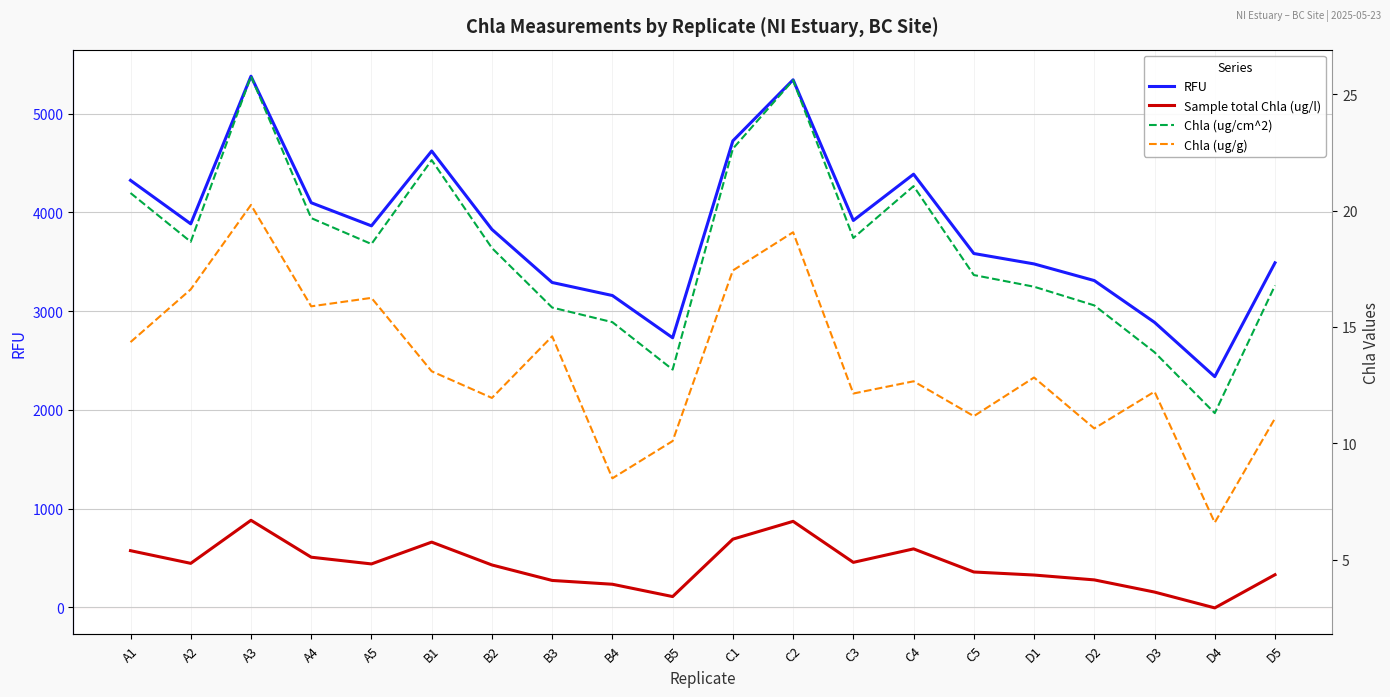

At which category is the sum across all series the highest?

A3